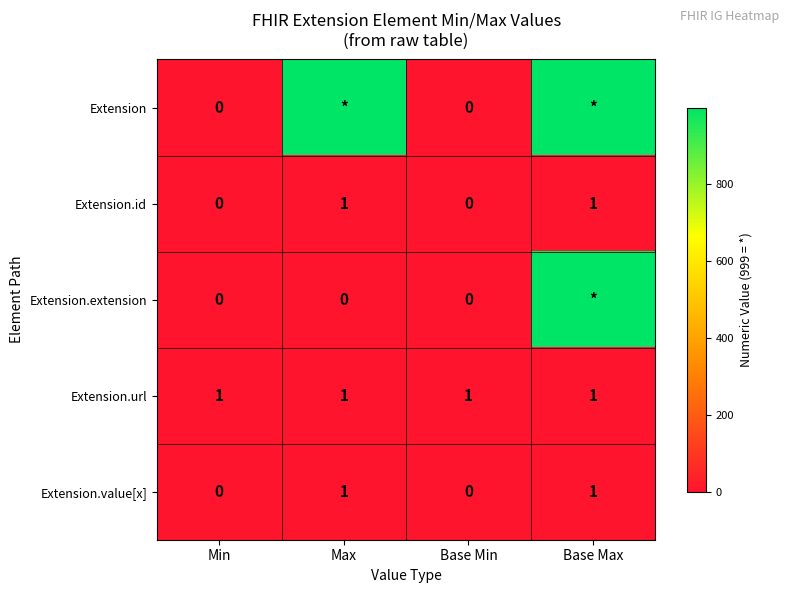

Count the Extension.value[x] values in the range 0 to 1.

4